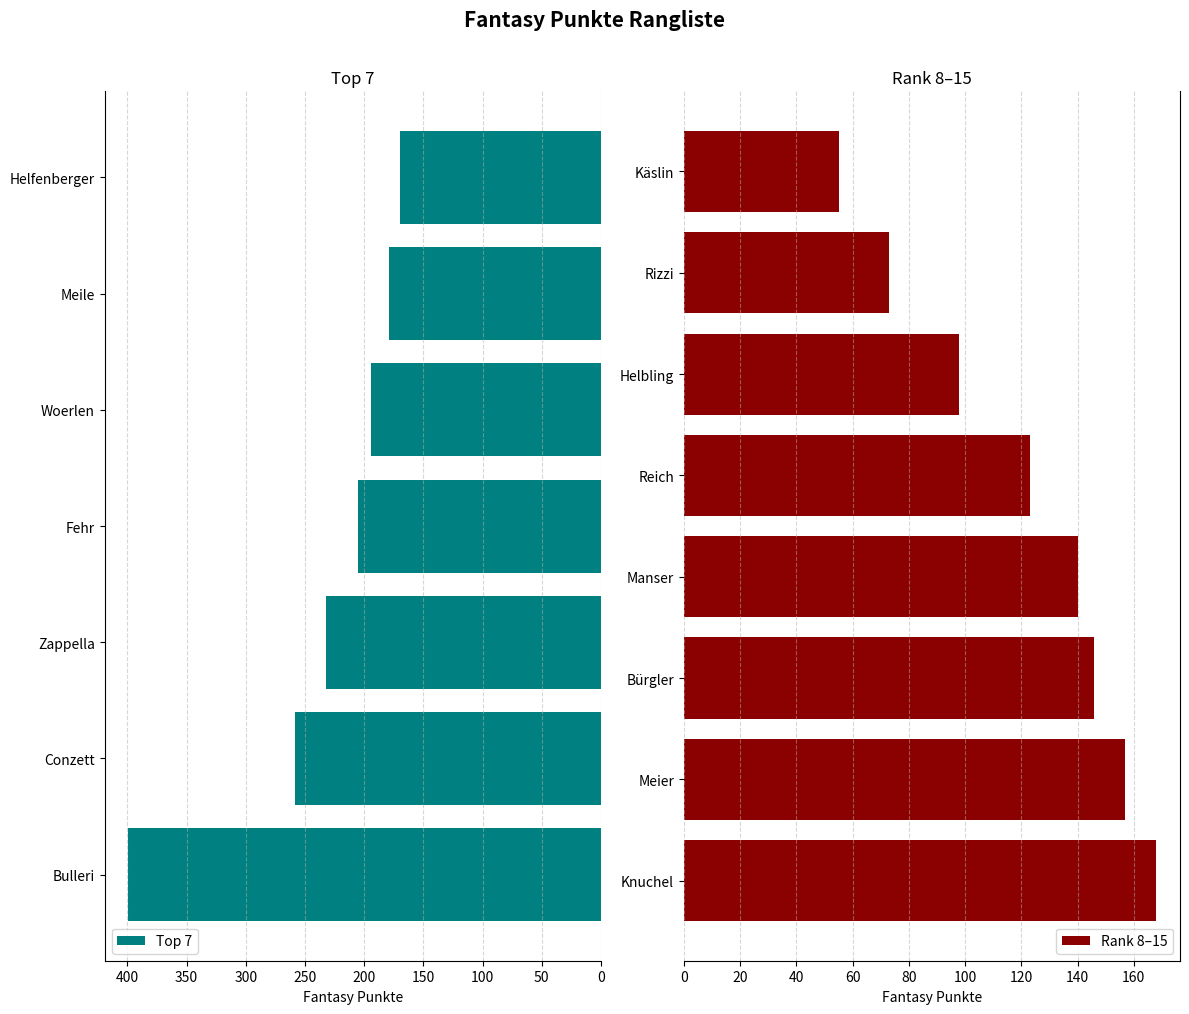

What is the sum of the values at Käslin and Conzett?

313